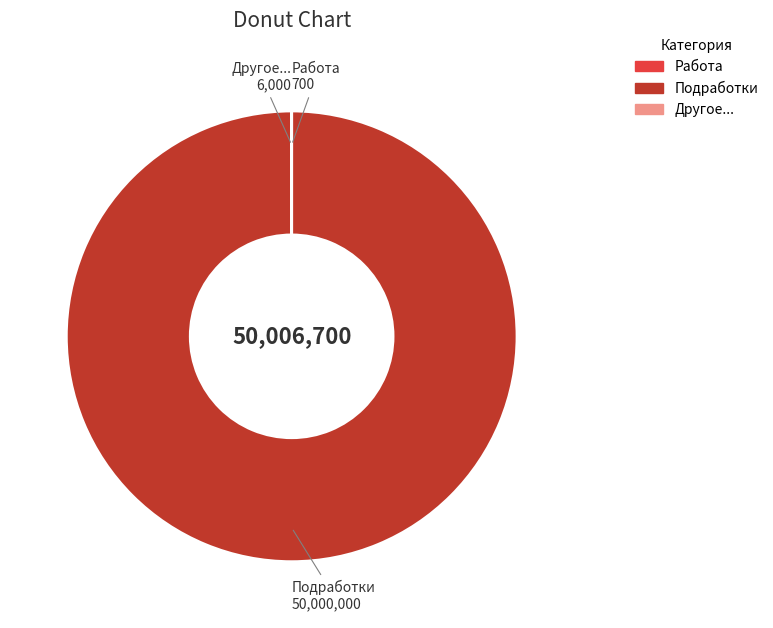

Does Подработки account for over 50% of the chart?

Yes